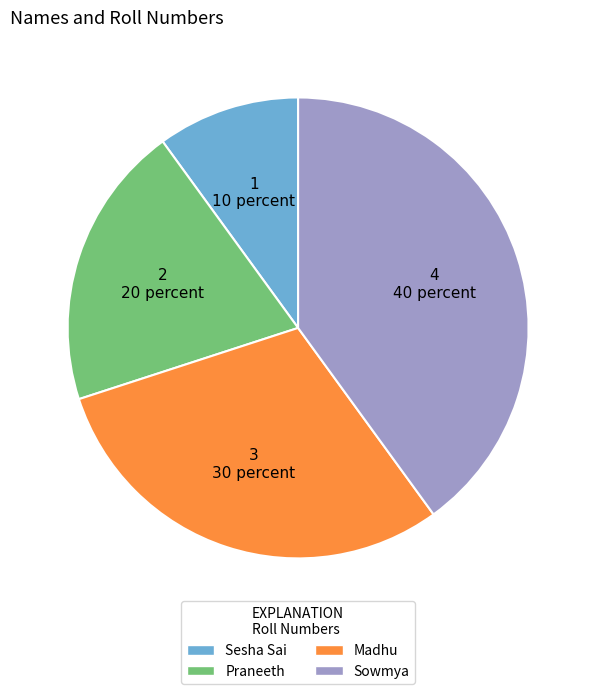

Combined, do Madhu and Sesha Sai account for over 50%?

No